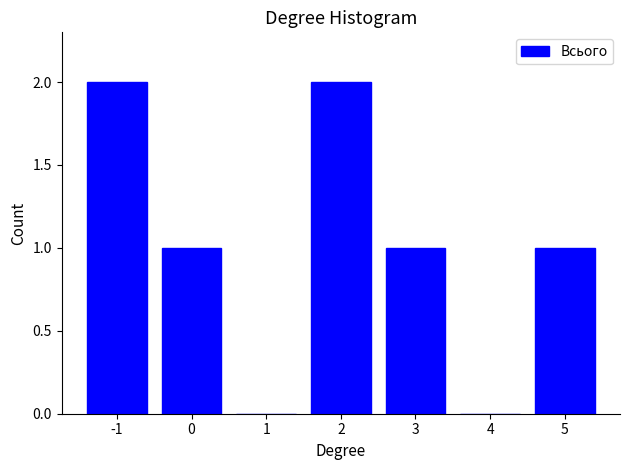

Reading left to right, transcribe all the data shown in this chart.

-1=2	0=1	1=0	2=2	3=1	4=0	5=1